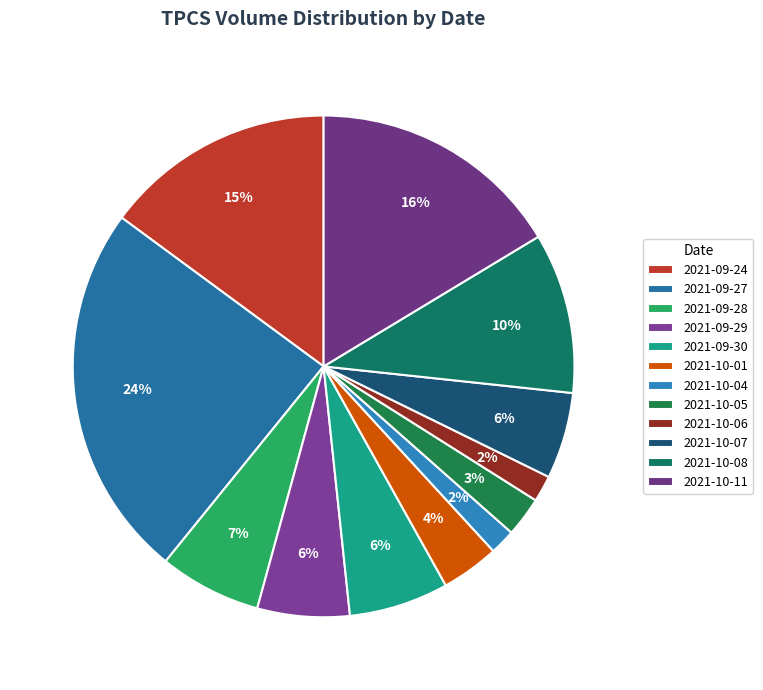

What is the ratio of the value at 2021-09-30 to the value at 2021-10-04?

3.9